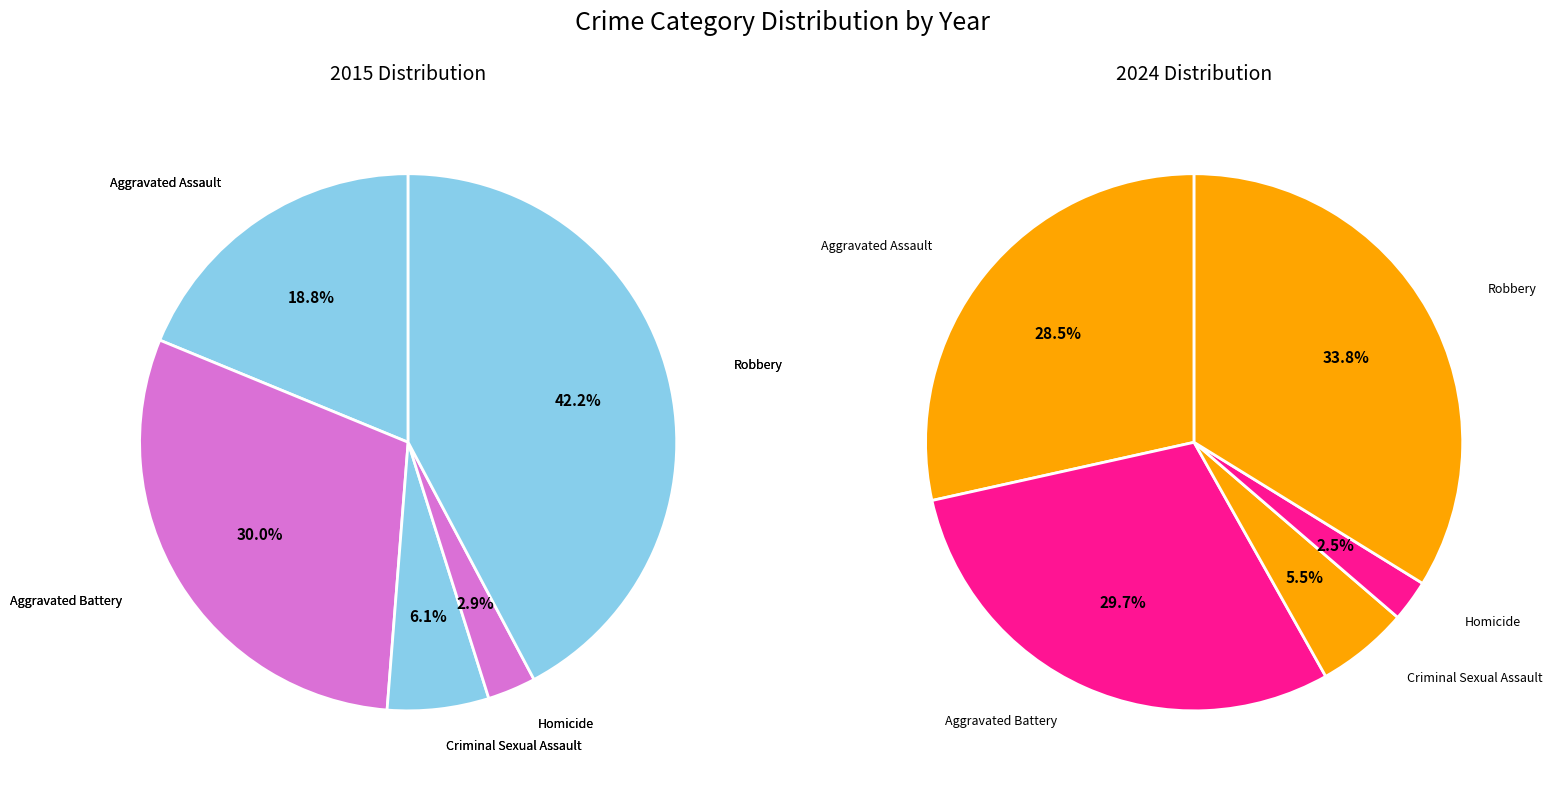

What percentage do 3 and 4 together represent?

45.1%